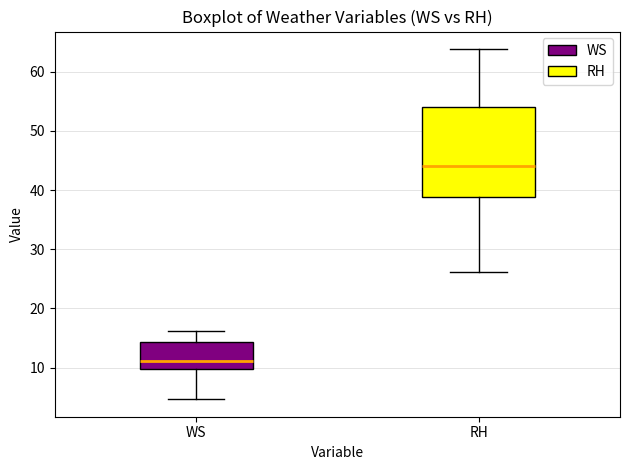

Reading left to right, read every box against the y-axis: the position of its median line, the range the box covers, and the ends of its whiskers. The values are not printed on the chart, so give them approximately, as read against the axis.

WS: median 11, box 10 to 14, whiskers 5 to 16
RH: median 44, box 39 to 54, whiskers 26 to 64